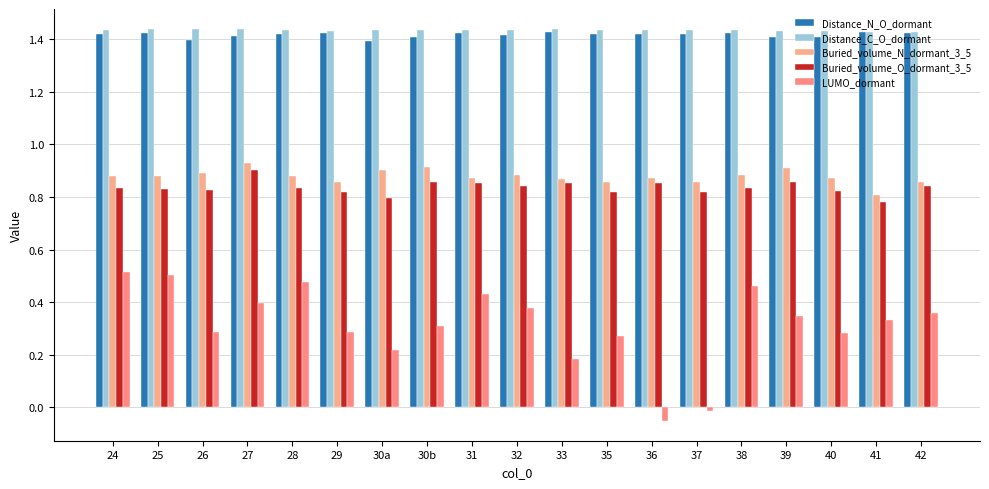

What is the difference between the highest and lowest values at 33?

1.3